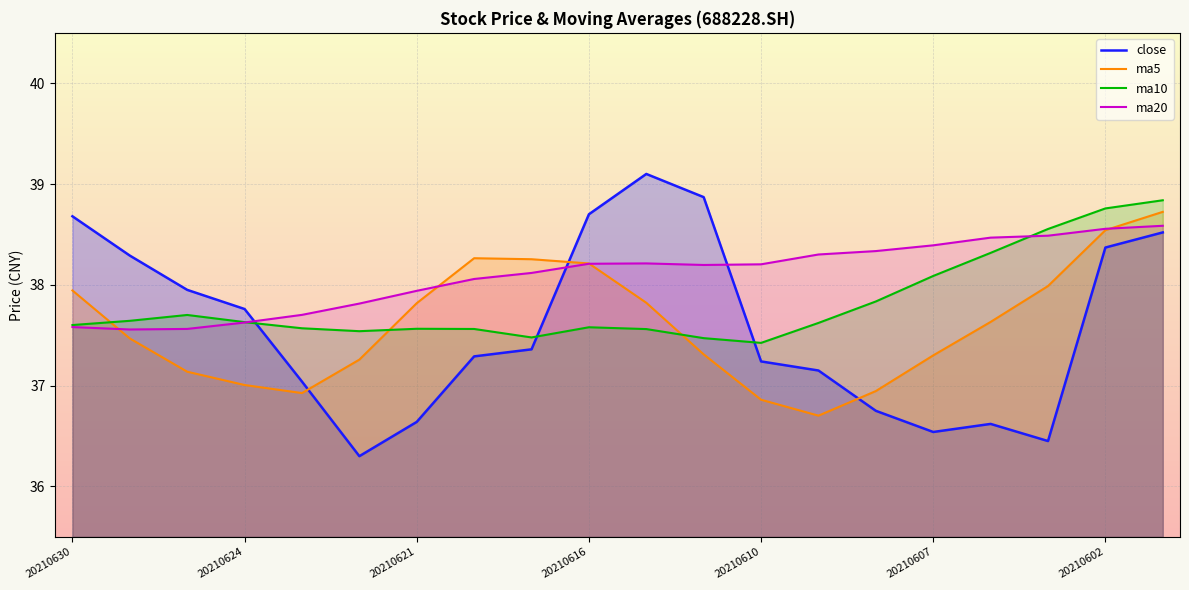

Between 20210624 and 20210610, which is larger?

20210624